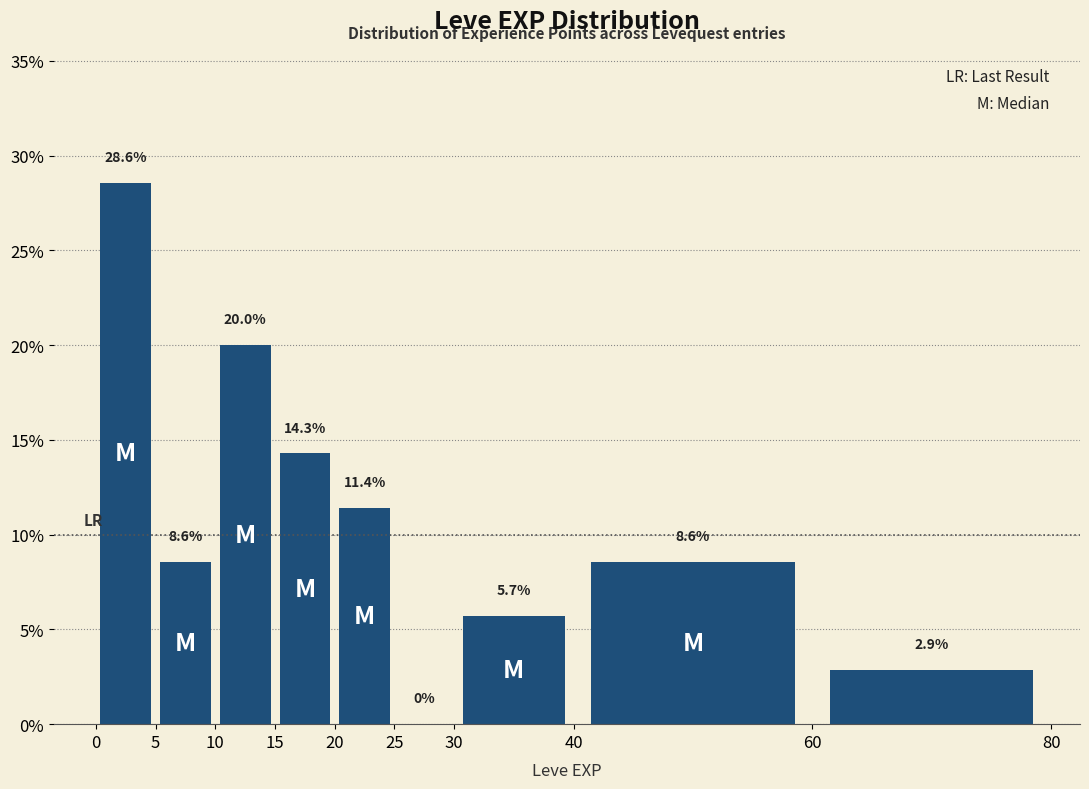

Reading left to right, transcribe this chart: for each bar, give the range it covers on the x-axis and its height.

0 to 5: 28.6
5 to 10: 8.6
10 to 15: 20.0
15 to 20: 14.3
20 to 25: 11.4
25 to 30: 0.0
30 to 40: 5.7
40 to 60: 8.6
60 to 80: 2.9